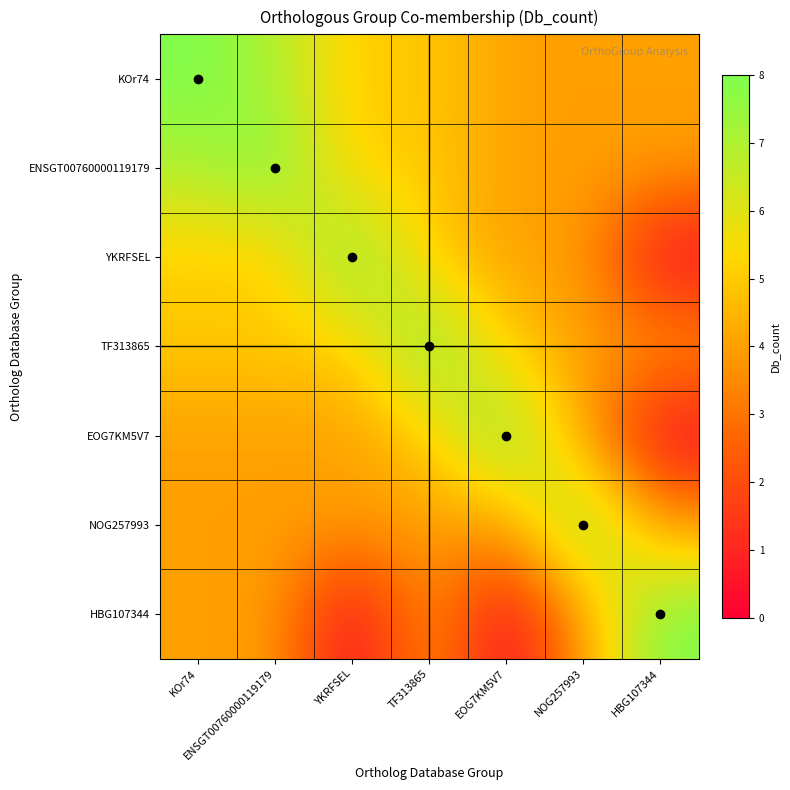

At which label does YKRFSEL reach its minimum?

HBG107344